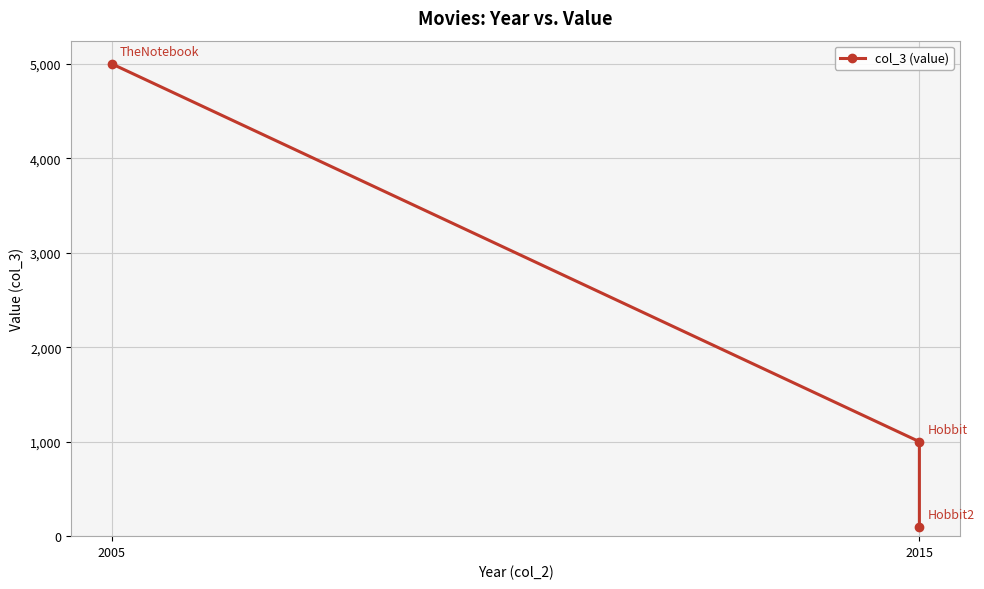

How many values are between 100 and 5000?

3